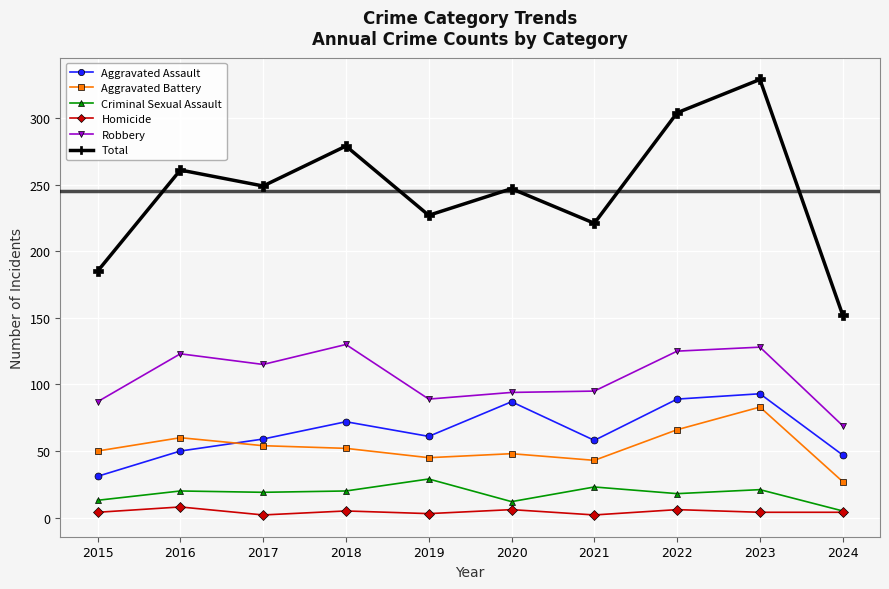

True or false: Aggravated Assault and Robbery cross at least once.

False